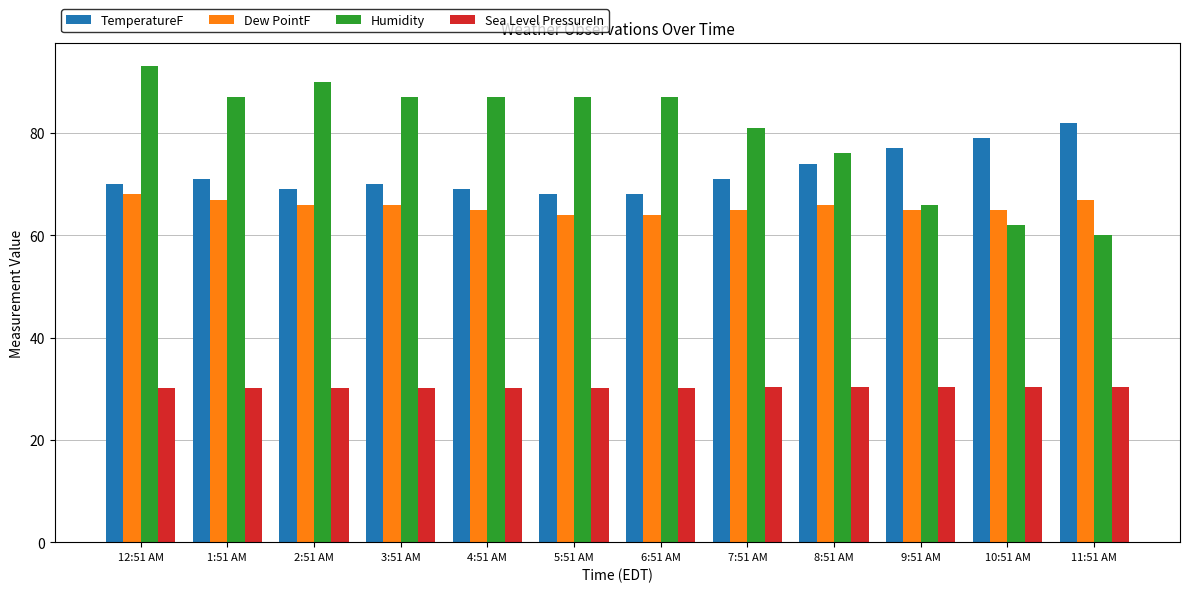

At how many categories does at least one series exceed 73?

12